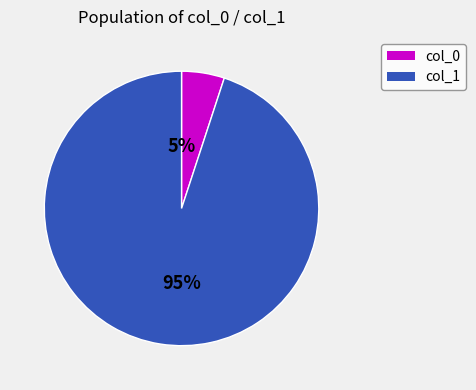

To the nearest percent, what is the average slice percentage?

50%